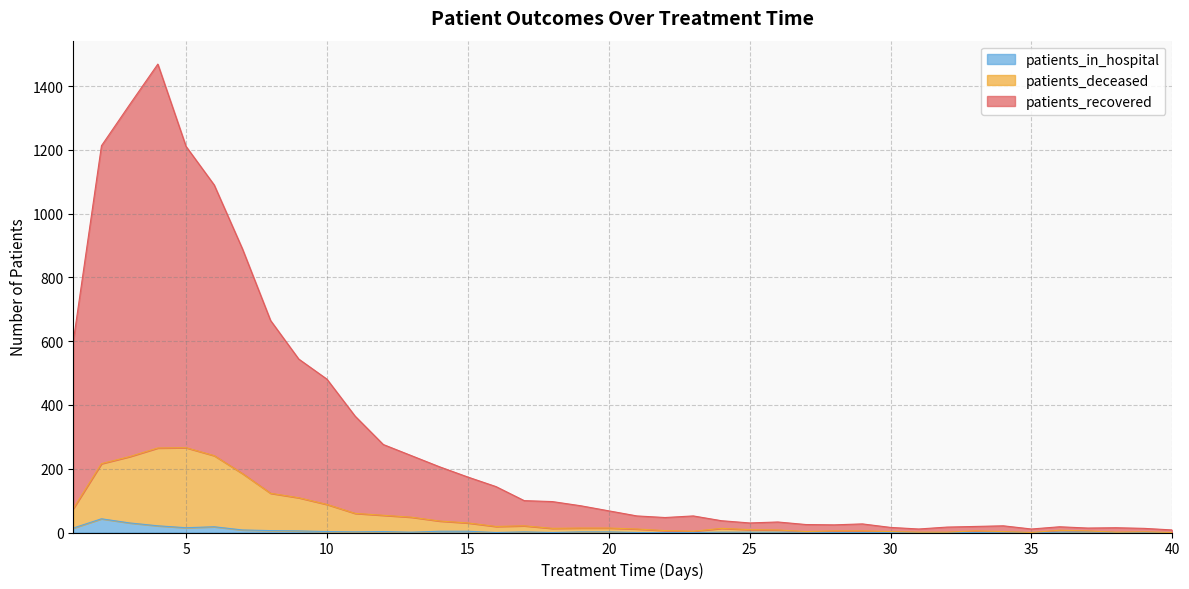

Count the number of categories in the chart.

40